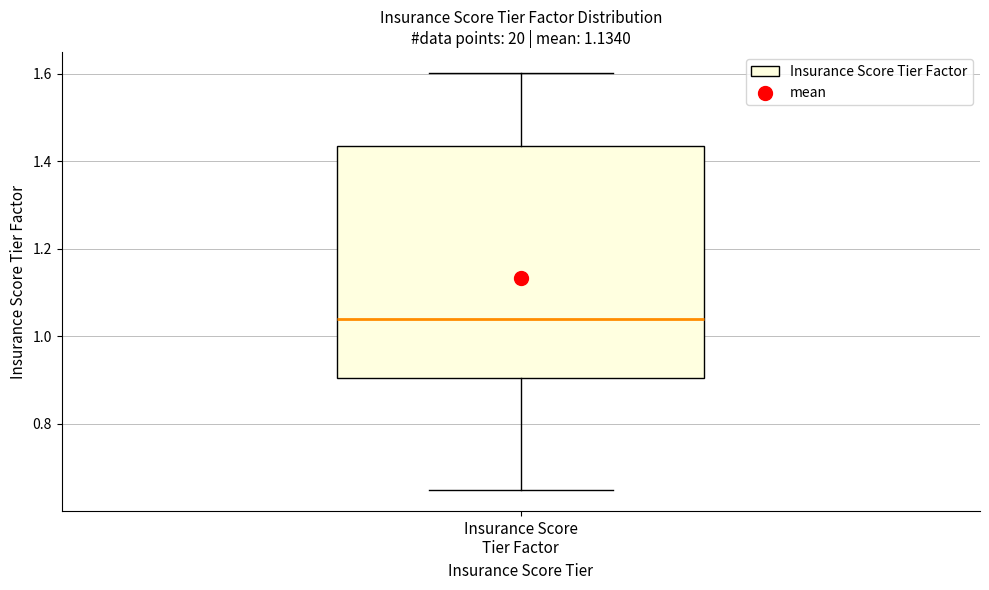

Transcribe this box plot: give where the median line is, the range the box spans, and where the two whiskers end, as read against the y-axis. The values are not printed on the chart, so give them approximately, as read against the axis.

median 1.04, box 0.90 to 1.44, whiskers 0.64 to 1.60